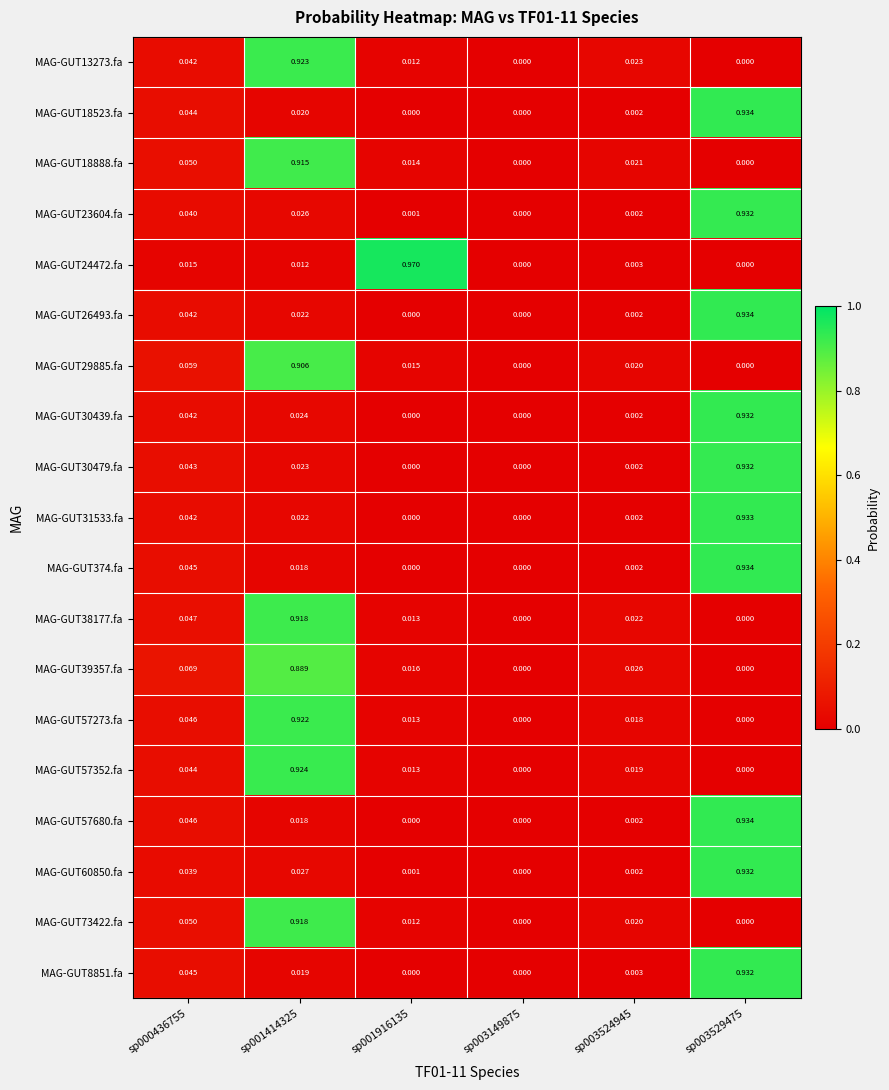

Is the value of MAG-GUT23604.fa at sp000436755 greater than the value of MAG-GUT38177.fa at sp001414325?

No